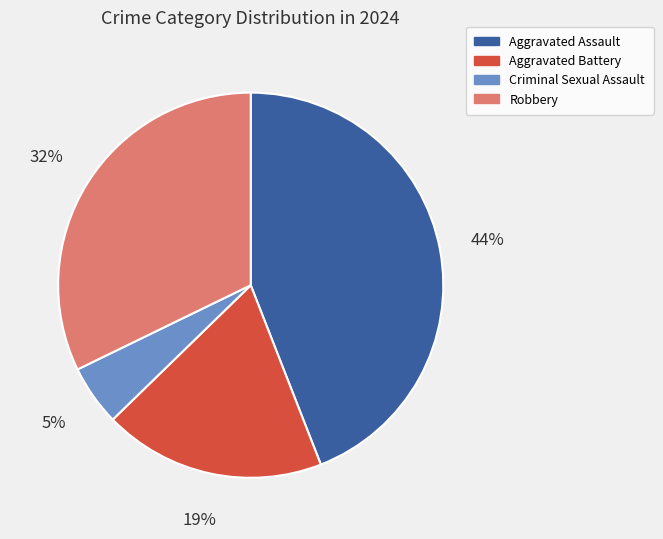

What is the ratio of the value at Aggravated Assault to the value at Robbery?

1.4